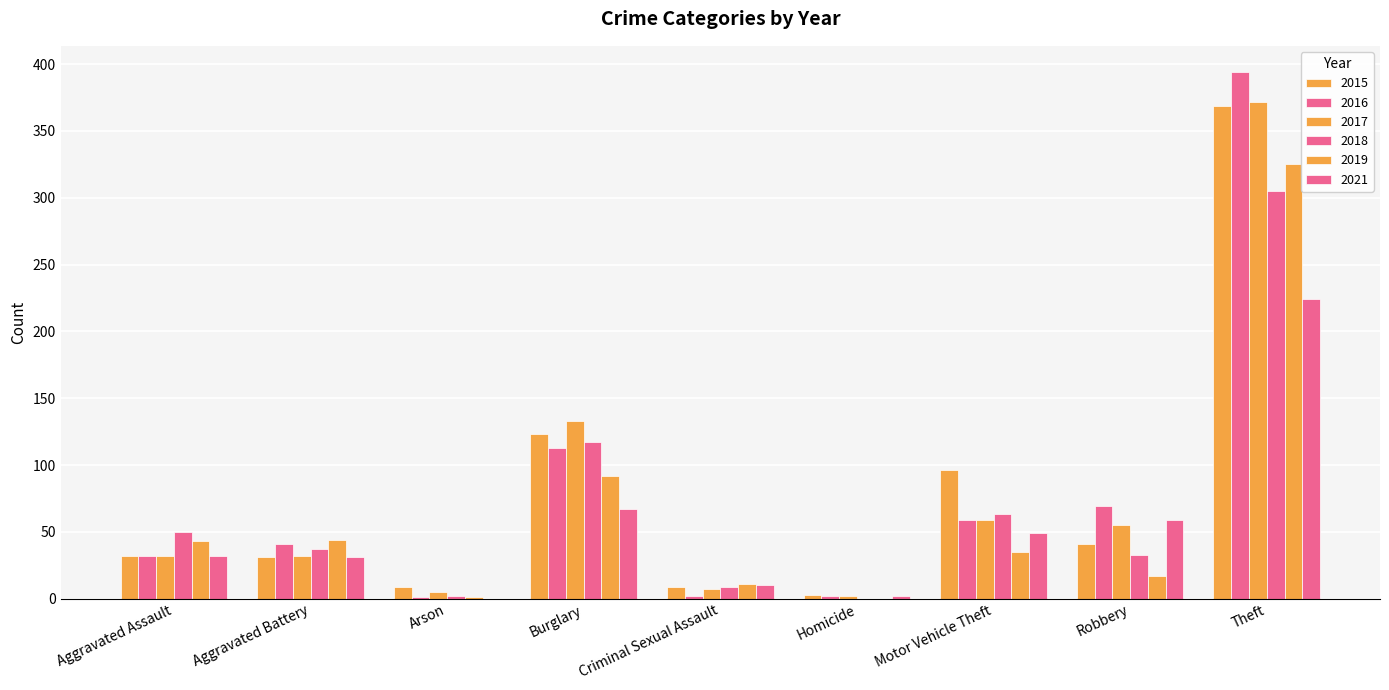

How many categories are shown in the chart?

9